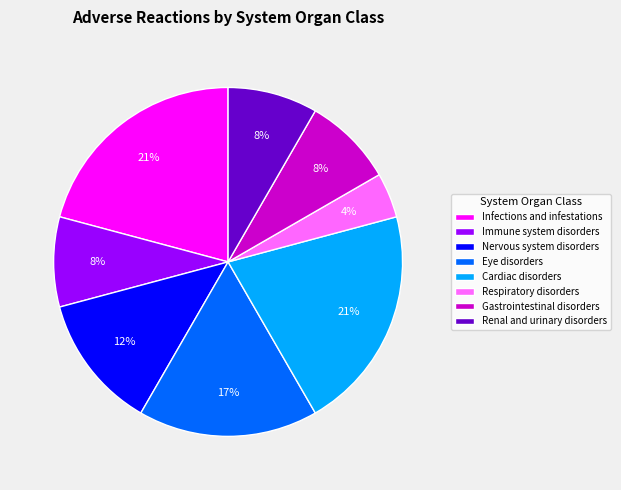

Is the sum of Cardiac disorders and Renal and urinary disorders greater than half?

No